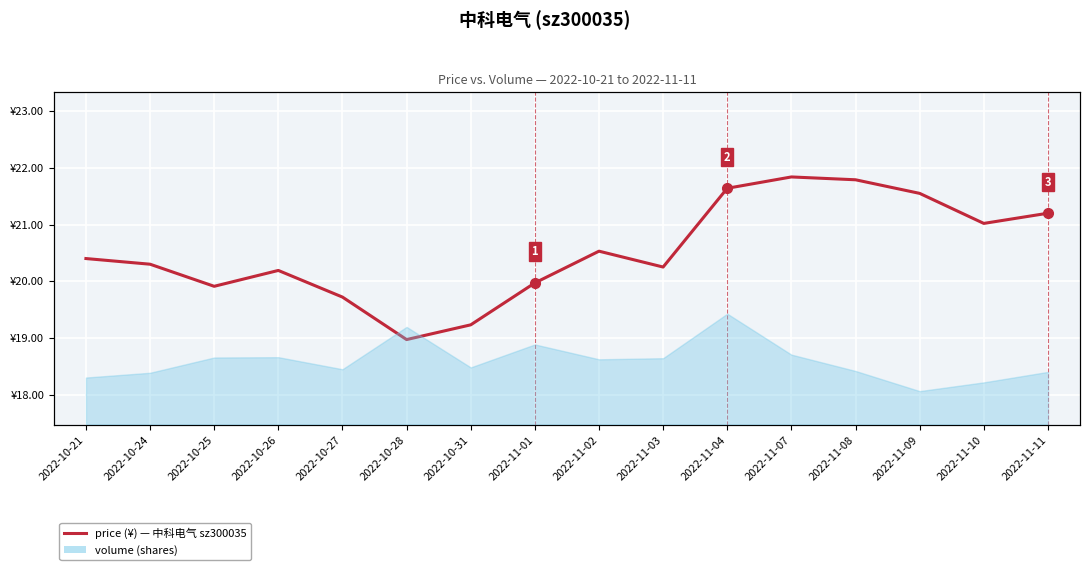

Does the chart display data point markers on the line(s)?

No